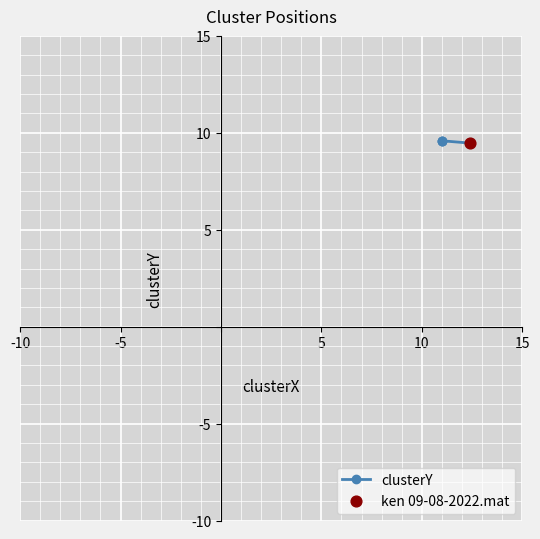

Which has a higher value, -5 or -10?

-5